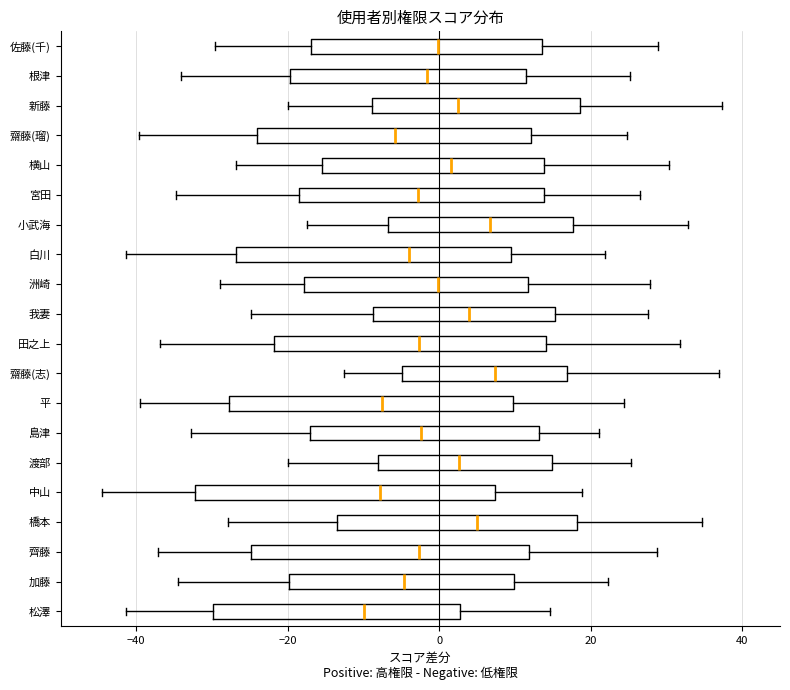

Reading bottom to top, transcribe this box plot: for each box, give where its median line is, the range the box spans, and where its two whiskers end, as read against the x-axis. The values are not printed on the chart, so give them approximately, as read against the axis.

松澤: median -10, box -30 to 2, whiskers -42 to 14
加藤: median -4, box -20 to 10, whiskers -34 to 22
齊藤: median -2, box -24 to 12, whiskers -38 to 28
橋本: median 4, box -14 to 18, whiskers -28 to 34
中山: median -8, box -32 to 8, whiskers -44 to 18
渡部: median 2, box -8 to 14, whiskers -20 to 26
島津: median -2, box -18 to 14, whiskers -32 to 22
平: median -8, box -28 to 10, whiskers -40 to 24
齋藤(志): median 8, box -4 to 16, whiskers -12 to 36
田之上: median -2, box -22 to 14, whiskers -36 to 32
我妻: median 4, box -8 to 16, whiskers -24 to 28
洲崎: median 0, box -18 to 12, whiskers -28 to 28
白川: median -4, box -26 to 10, whiskers -42 to 22
小武海: median 6, box -6 to 18, whiskers -18 to 32
宮田: median -2, box -18 to 14, whiskers -34 to 26
横山: median 2, box -16 to 14, whiskers -26 to 30
齋藤(瑠): median -6, box -24 to 12, whiskers -40 to 24
新藤: median 2, box -8 to 18, whiskers -20 to 38
根津: median -2, box -20 to 12, whiskers -34 to 26
佐藤(千): median 0, box -16 to 14, whiskers -30 to 28